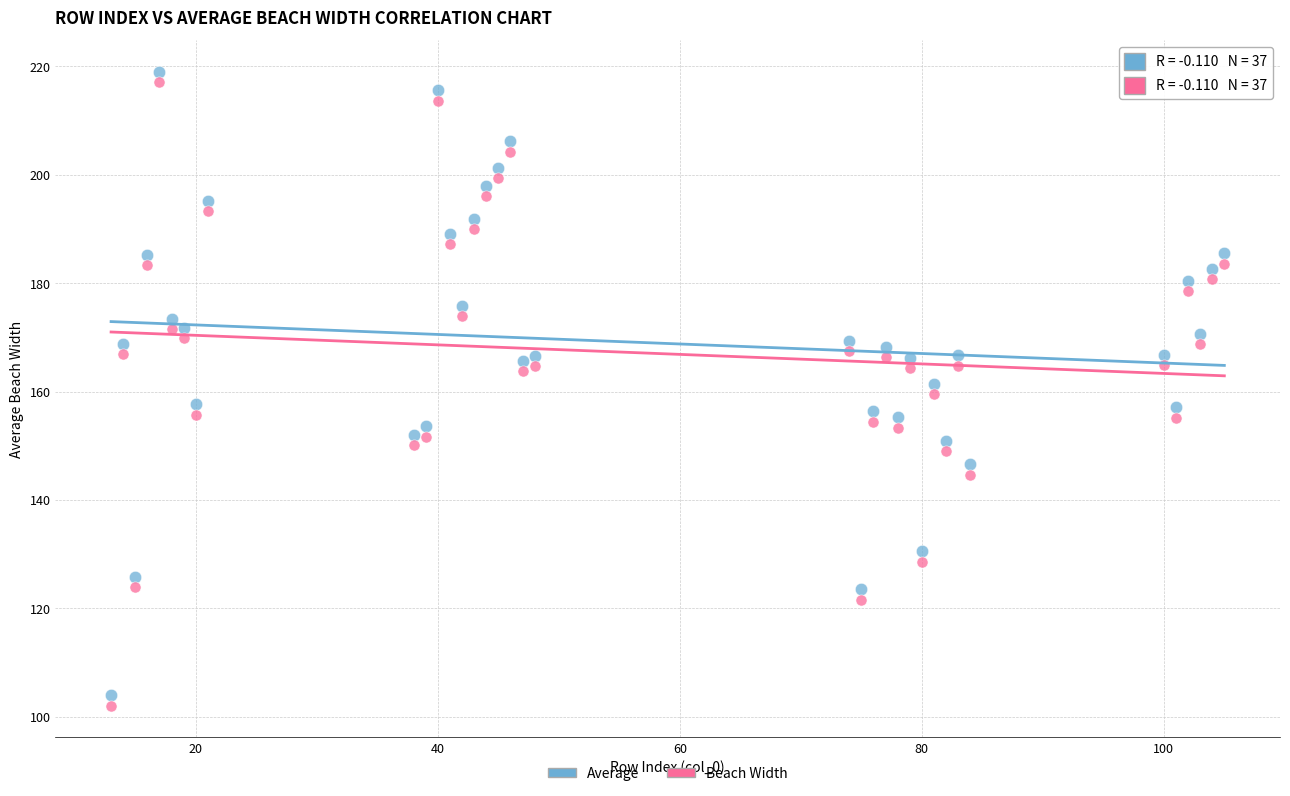

What is the X range (max minus min) for the scatter plot?

92.0